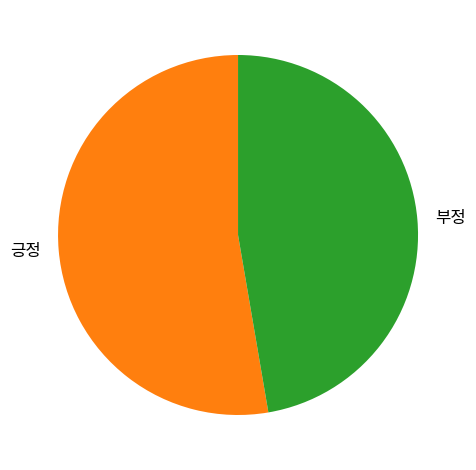

Do 부정 and 긍정 together represent more than half of the pie?

Yes